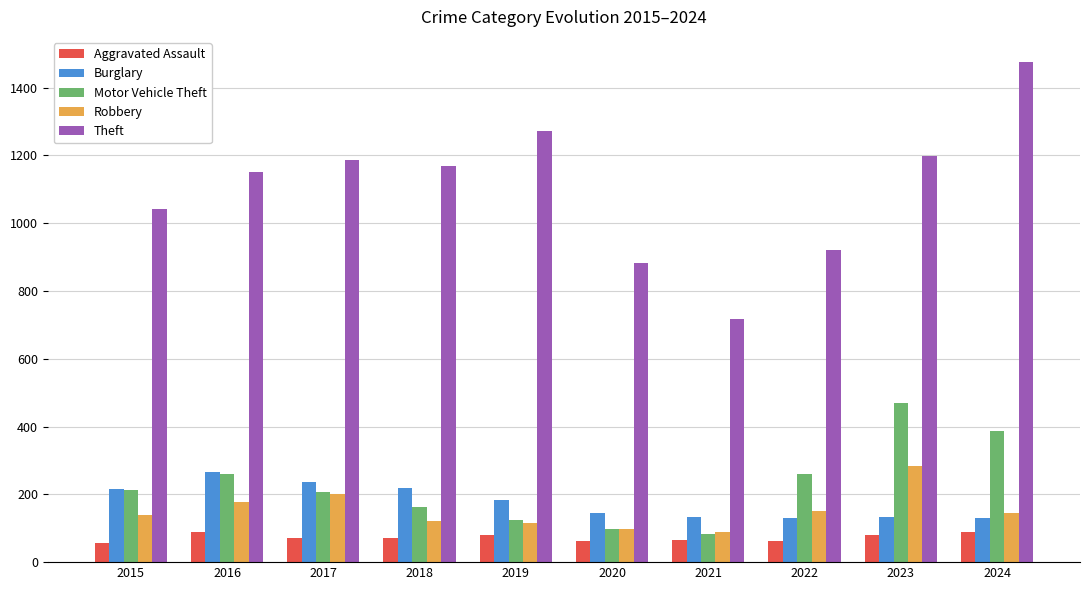

What is the total value across all series at 2020?

1288